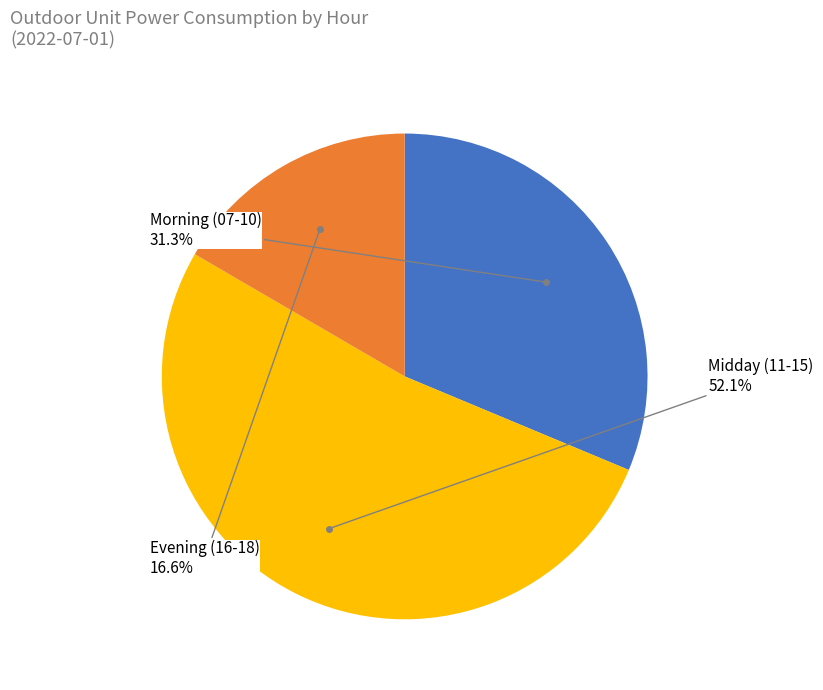

Is there any slice that represents more than half of the pie?

Yes